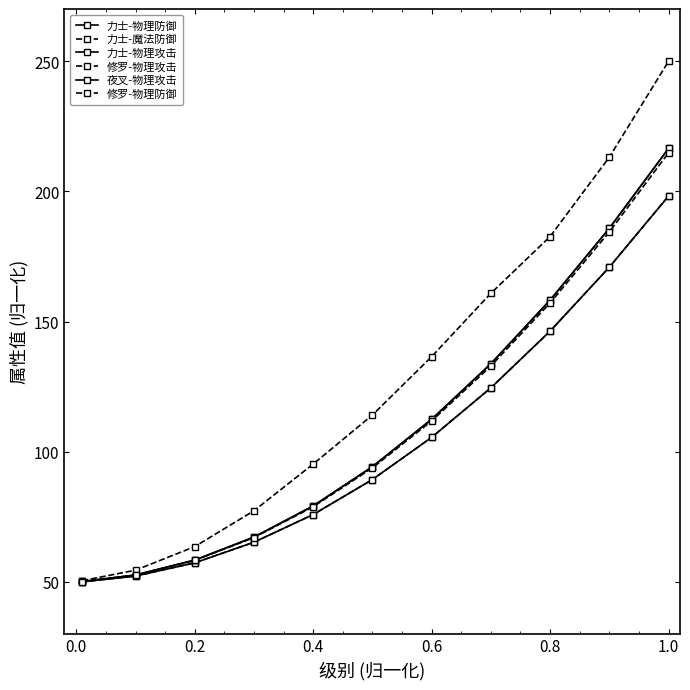

Is this an area chart (filled region under the line)?

No